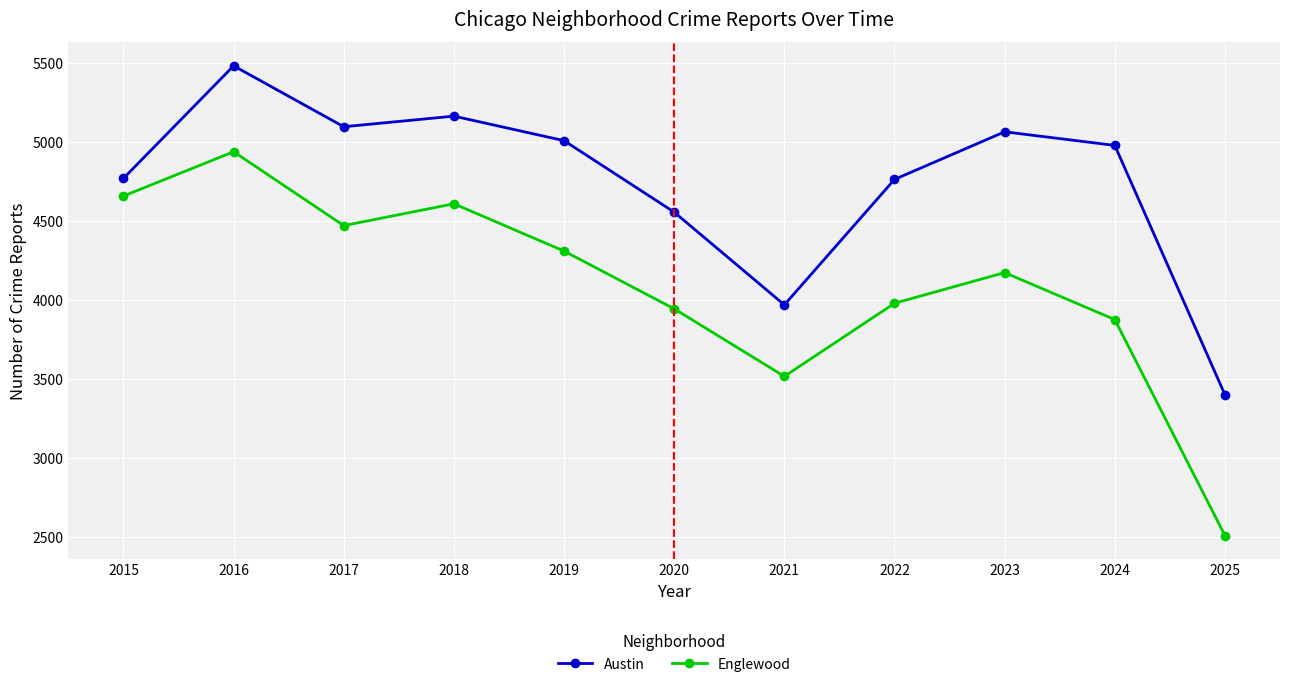

What is the value of the Austin point at the 8th from the left?

4763